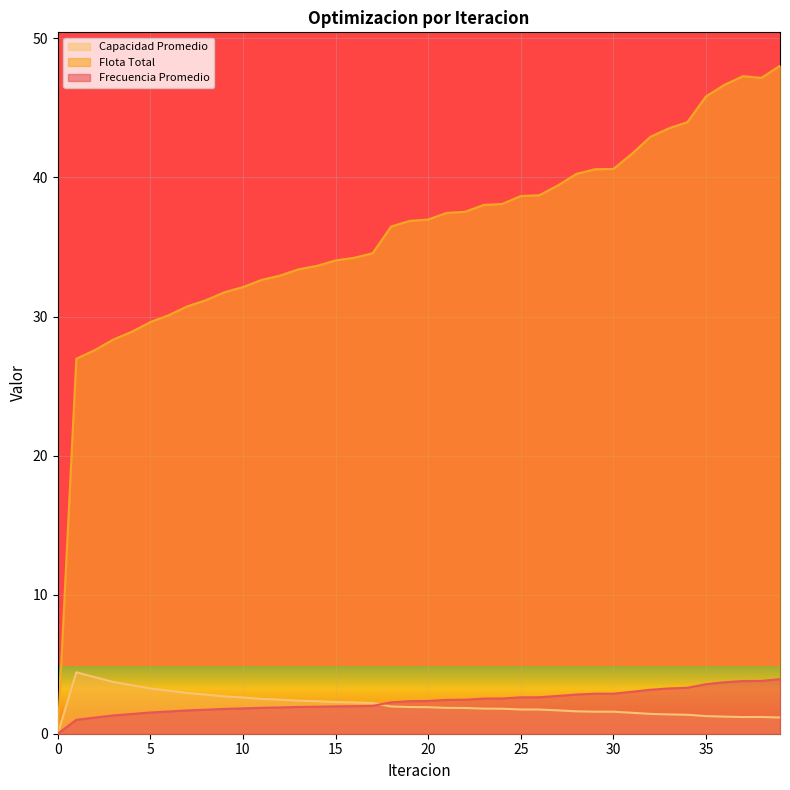

True or false: Frecuencia Promedio has a value of 1.9 at 12.

True